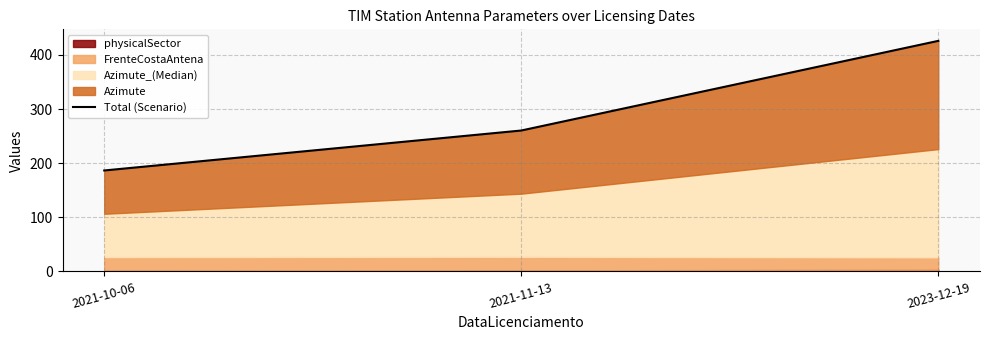

Does the chart display data point markers on the line(s)?

No